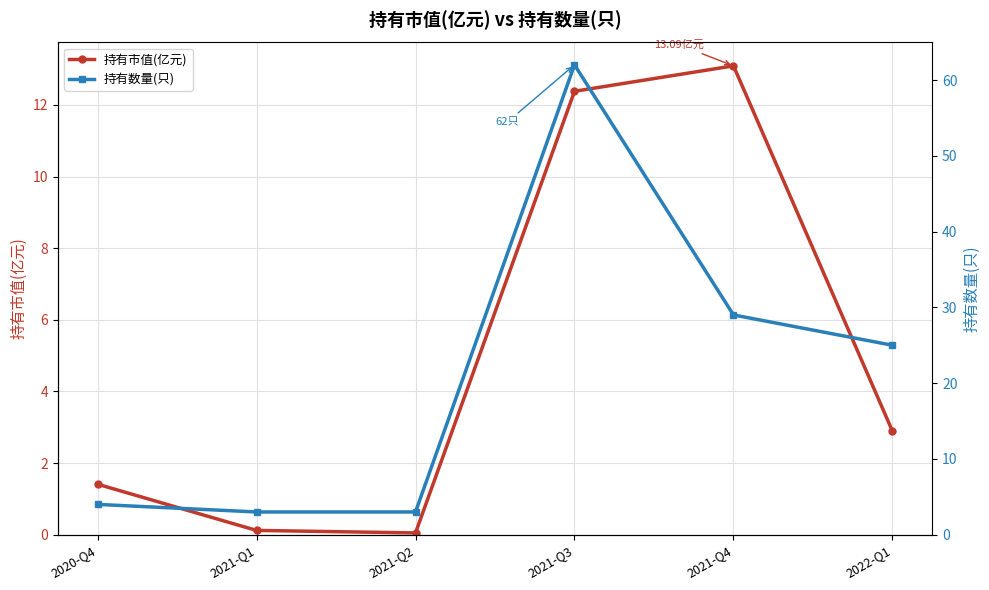

What is the average value of the 持有数量(只) series?

21.0